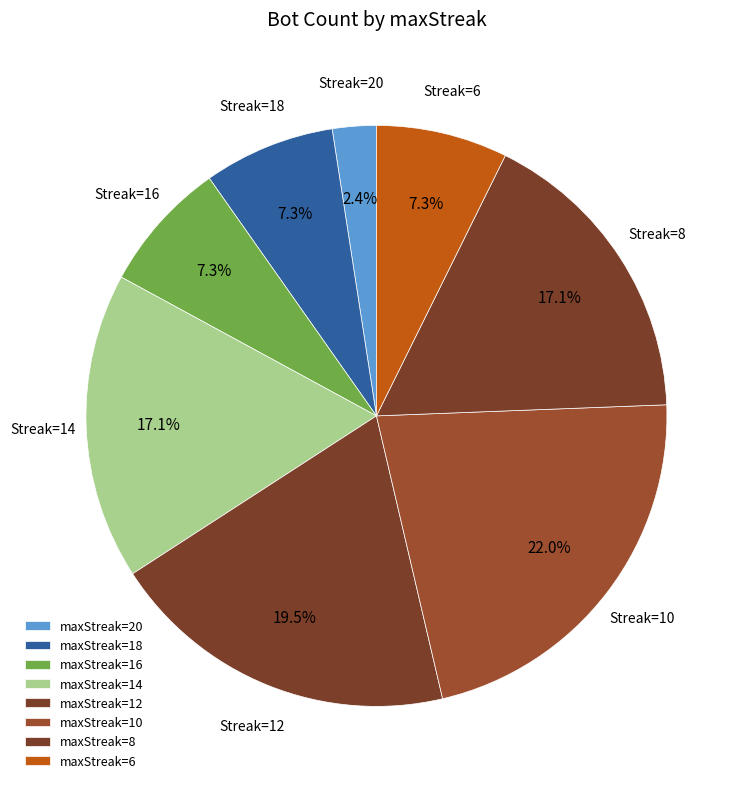

How many slices are in this pie chart?

8